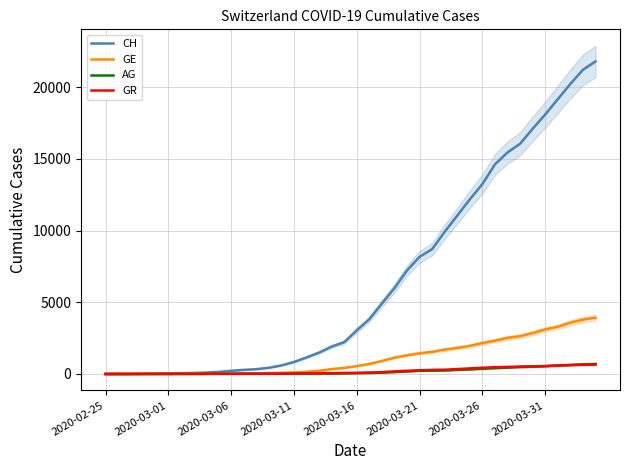

True or false: AG and GE cross at least once.

False